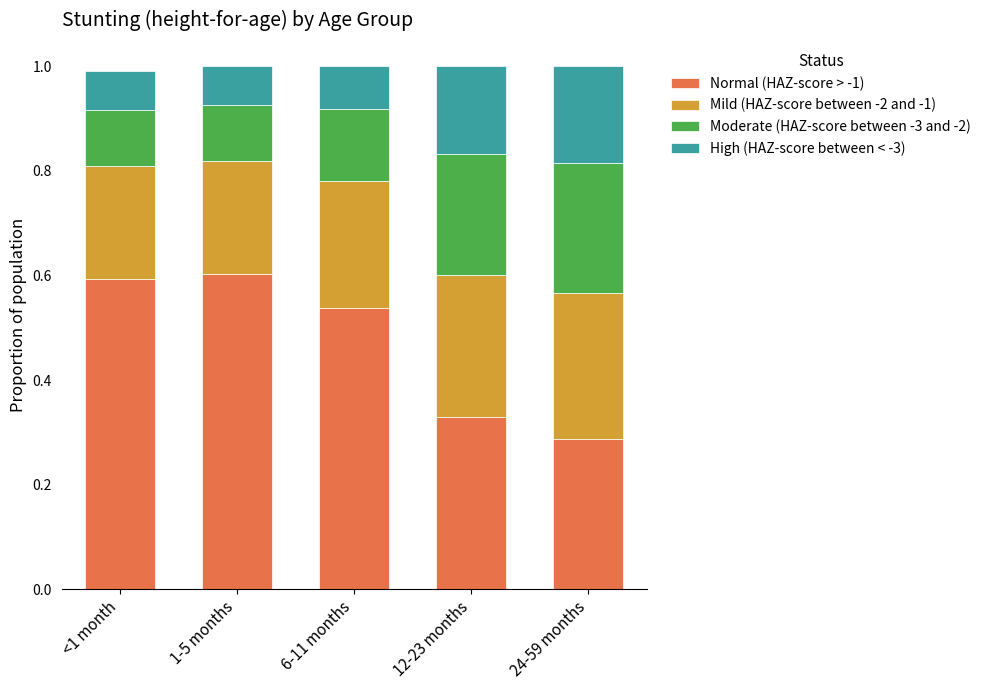

At which label is Normal (HAZ-score > -1) closest to 0?

24-59 months